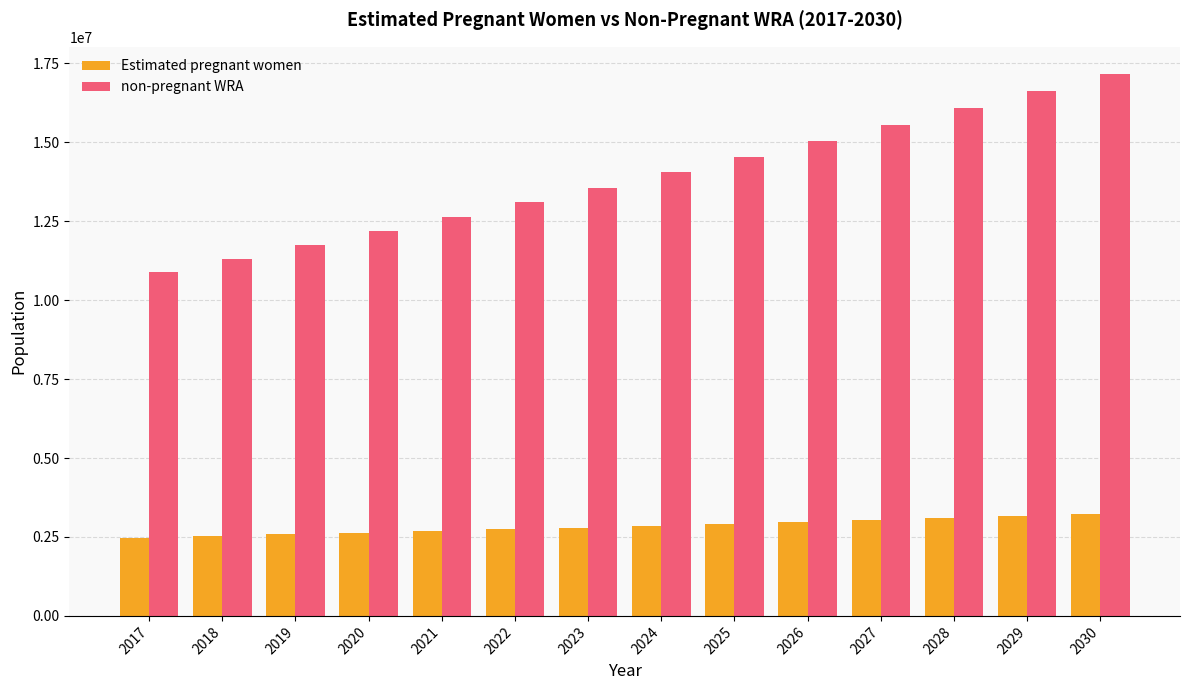

Is the value of non-pregnant WRA at 2019 greater than the value of Estimated pregnant women at 2021?

Yes